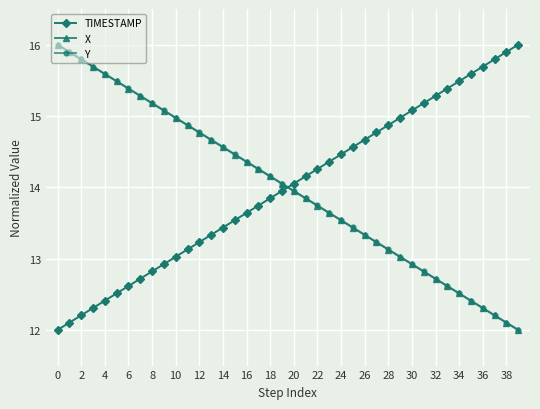

True or false: TIMESTAMP and Y intersect in this chart.

True